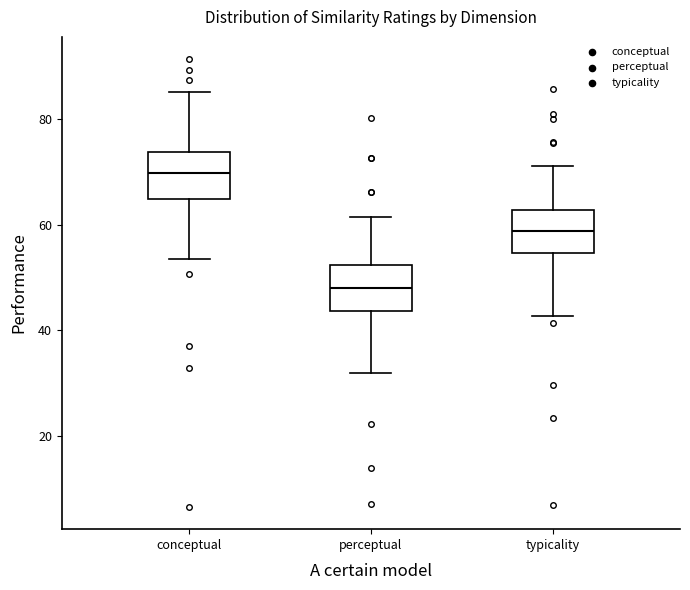

Reading left to right, read every box against the y-axis: the position of its median line, the range the box covers, and the ends of its whiskers. The values are not printed on the chart, so give them approximately, as read against the axis.

conceptual: median 70, box 64 to 74, whiskers 54 to 86
perceptual: median 48, box 44 to 52, whiskers 32 to 62
typicality: median 58, box 54 to 62, whiskers 42 to 72